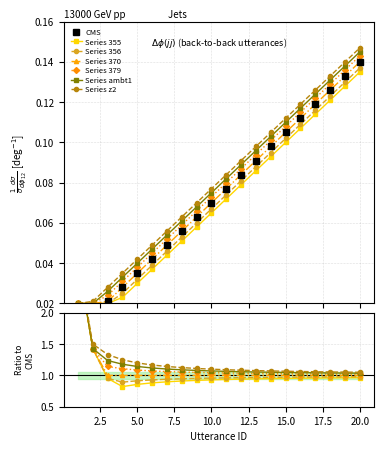

List the labels in order of value, smallest first.

1, 2, 3, 4, 5, 6, 7, 8, 9, 10, 11, 12, 13, 14, 15, 16, 17, 18, 19, 20